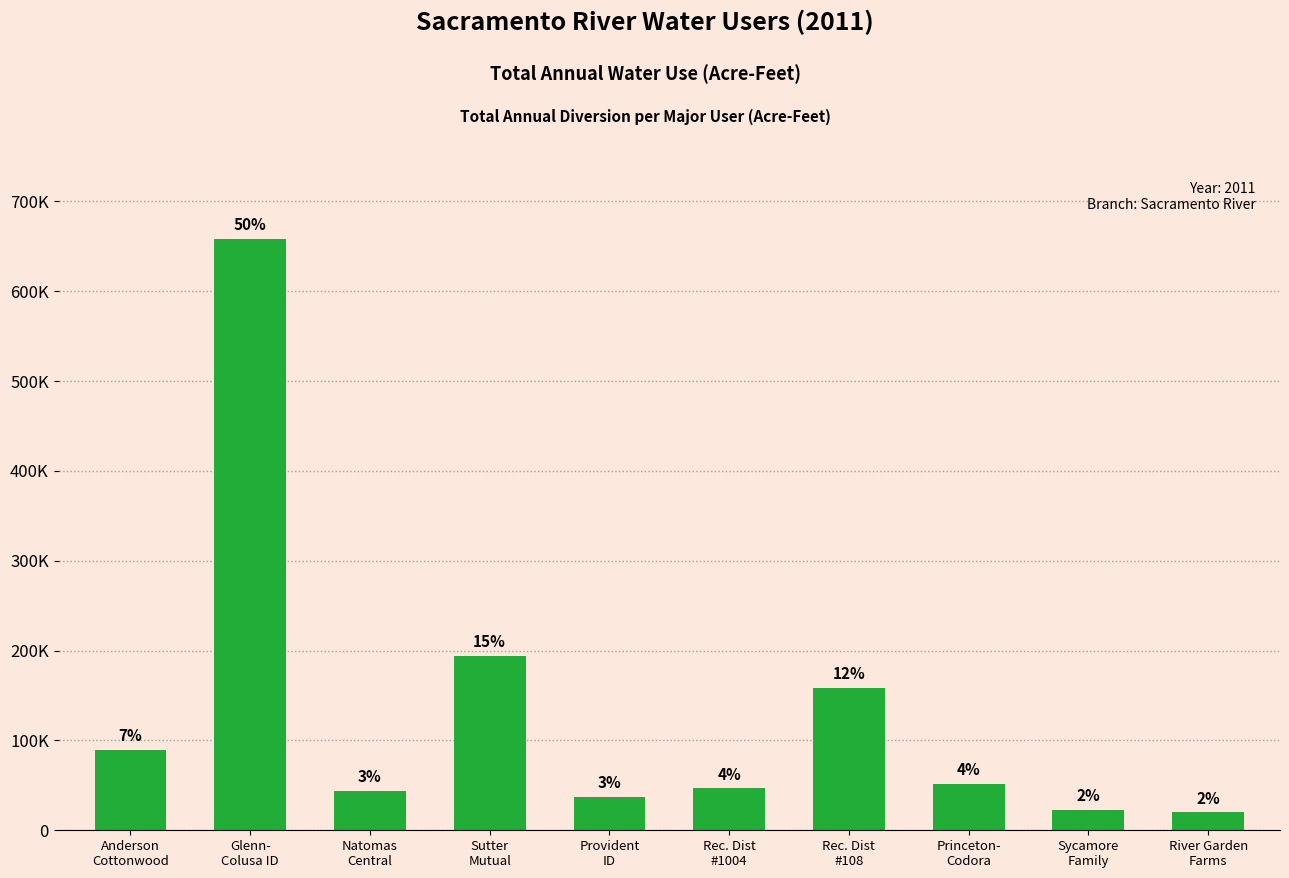

List the labels in order of value, smallest first.

River Garden
Farms, Sycamore
Family, Provident
ID, Natomas
Central, Rec. Dist
#1004, Princeton-
Codora, Anderson
Cottonwood, Rec. Dist
#108, Sutter
Mutual, Glenn-
Colusa ID